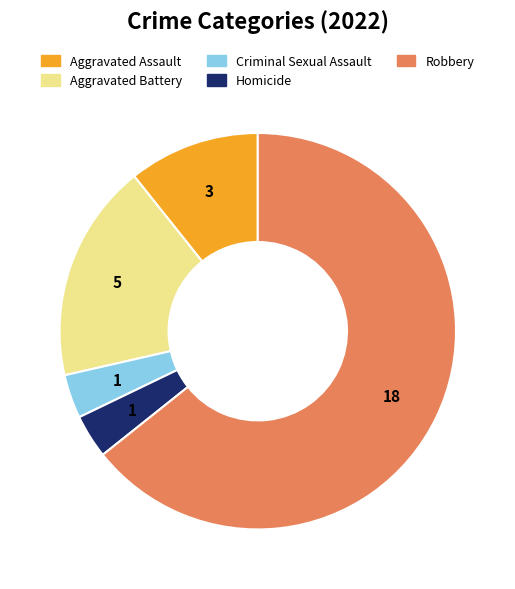

How many segments does this pie chart have?

5